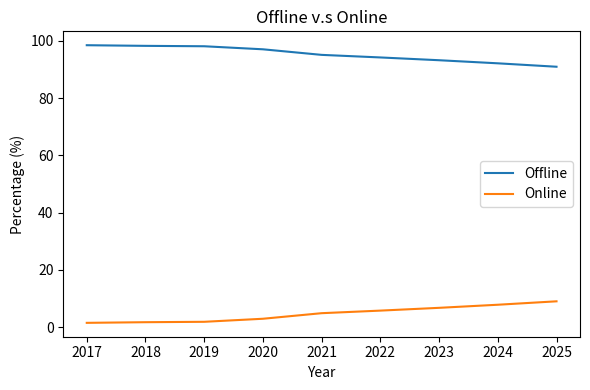

Which series has the largest total across all categories?

Offline